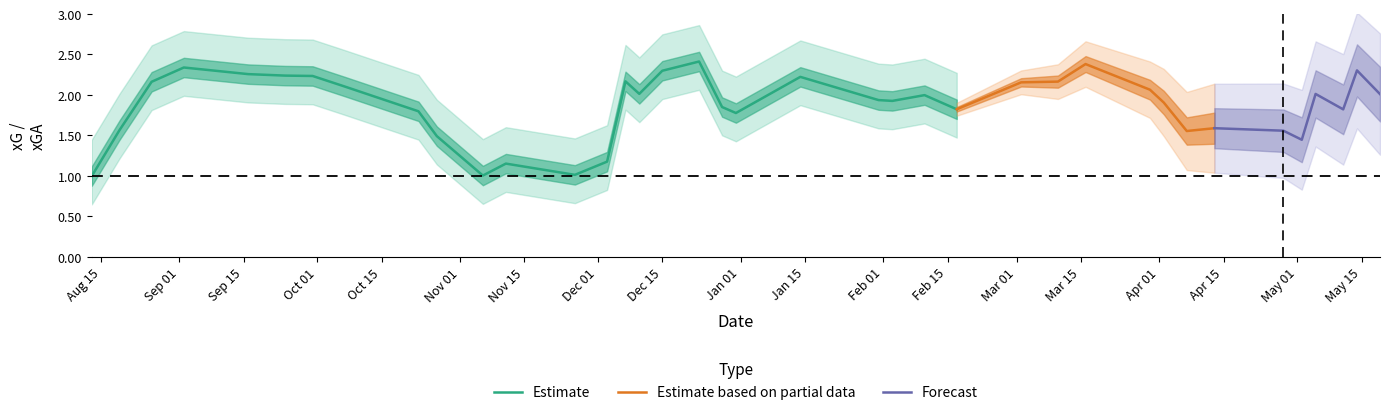

What is the highest value of the Estimate series?

2.4